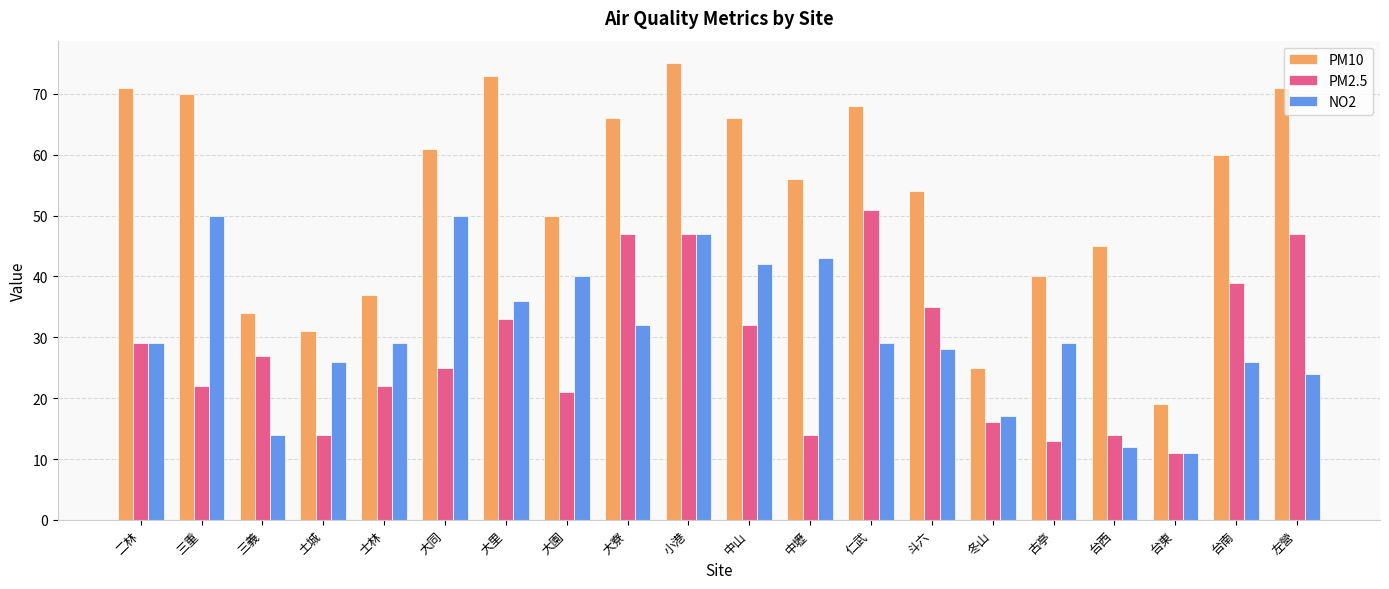

Is it true that PM10 equals 71 at 左營?

True